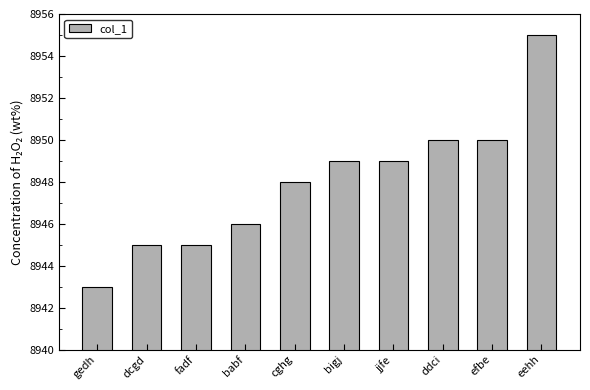

What is the ratio of the value at cghg to the value at gedh?

1.0